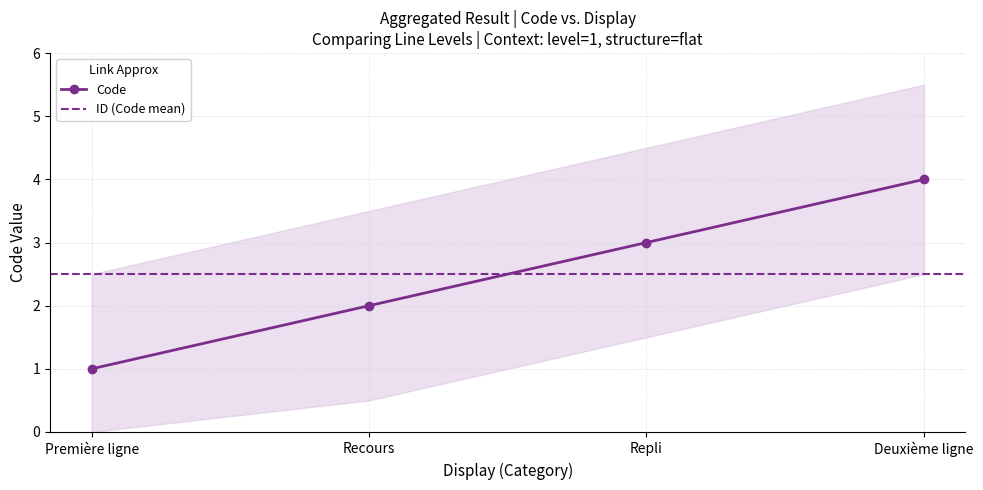

What is the difference between the values at Repli and Première ligne?

2